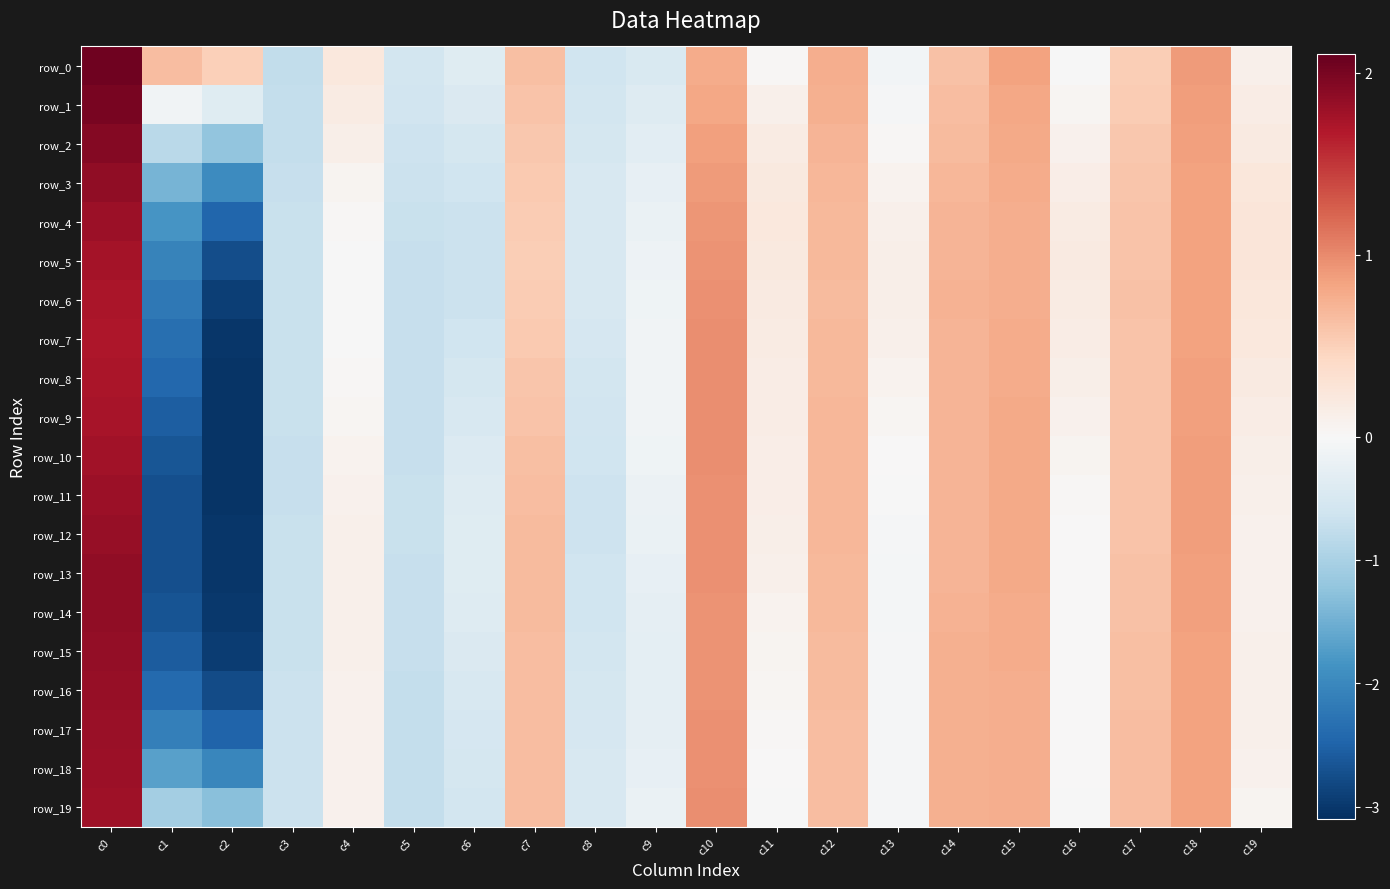

Is it true that row_9 equals 0.1 at c19?

False